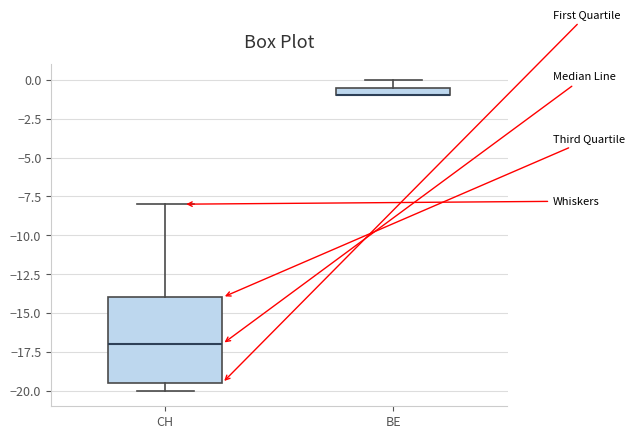

Where is the upper edge of the box for CH on the y-axis? The values are not printed on the chart, so give them approximately, as read against the axis.

-14.0